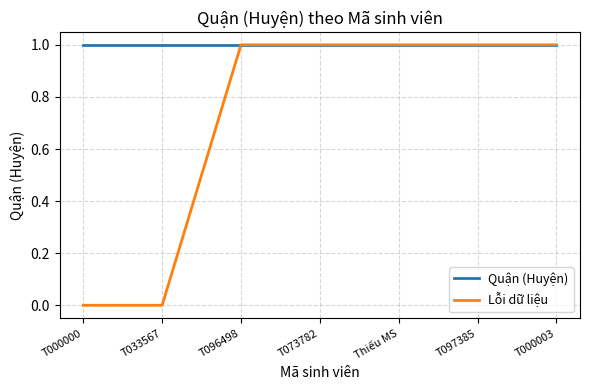

Which series has the widest spread of values?

Lỗi dữ liệu